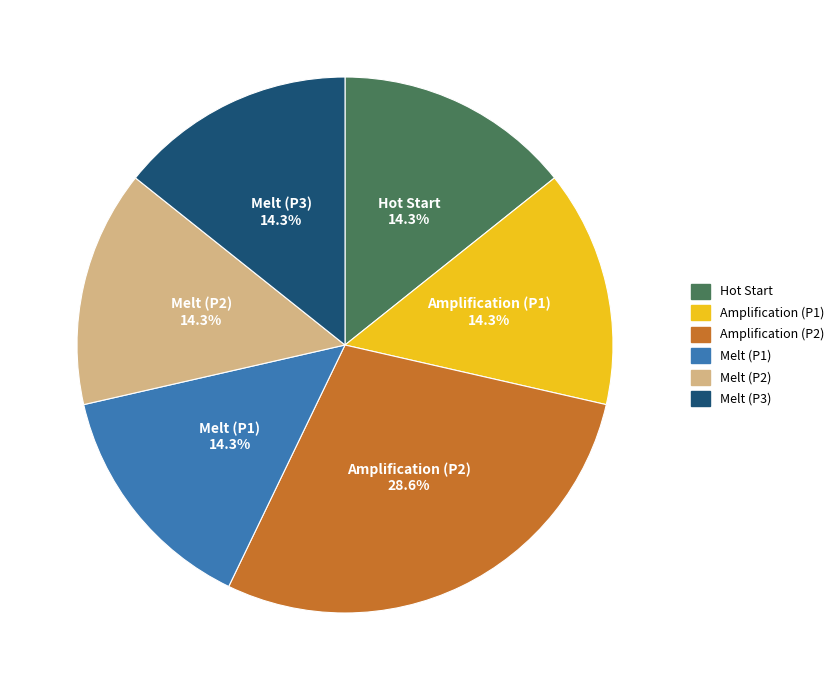

Does any single category account for the majority?

No